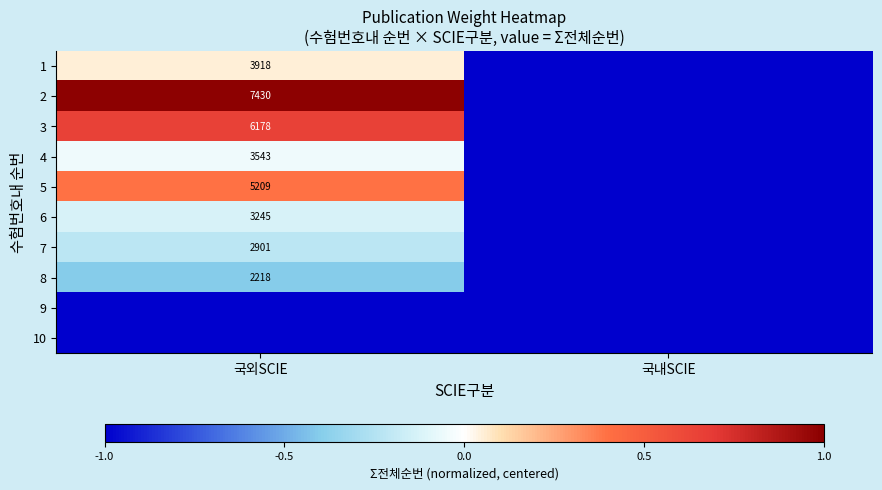

Is the value of 7 at 국외SCIE greater than the value of 3 at 국외SCIE?

No